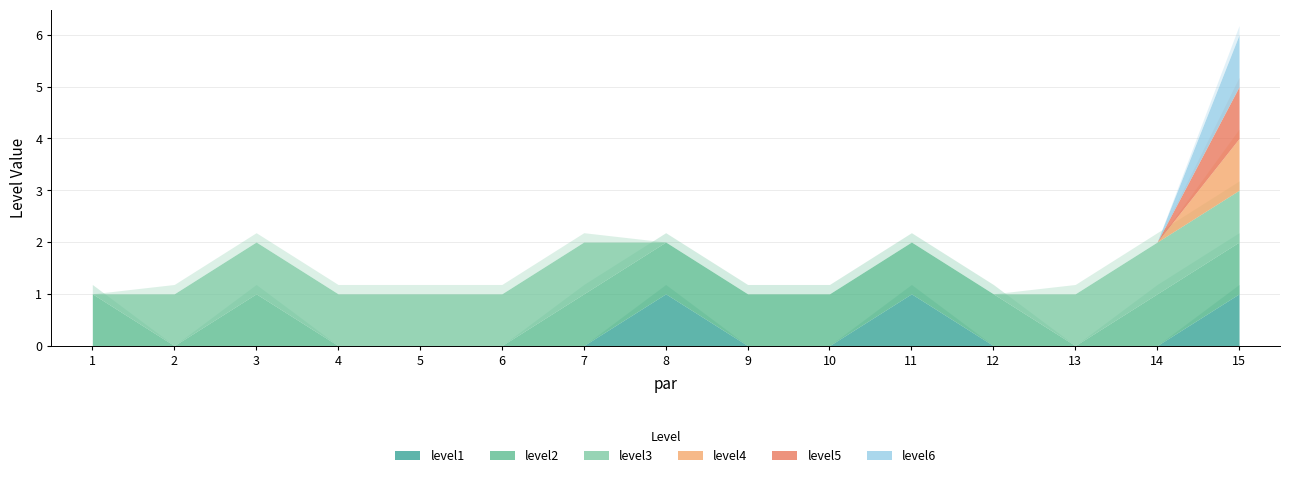

True or false: level6 and level5 intersect in this chart.

False